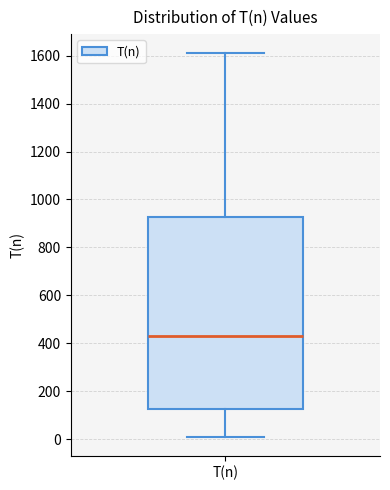

Read this box plot against the y-axis: the position of the median line, the range covered by the box, and the ends of both whiskers. The values are not printed on the chart, so give them approximately, as read against the axis.

median 440, box 120 to 920, whiskers 20 to 1620